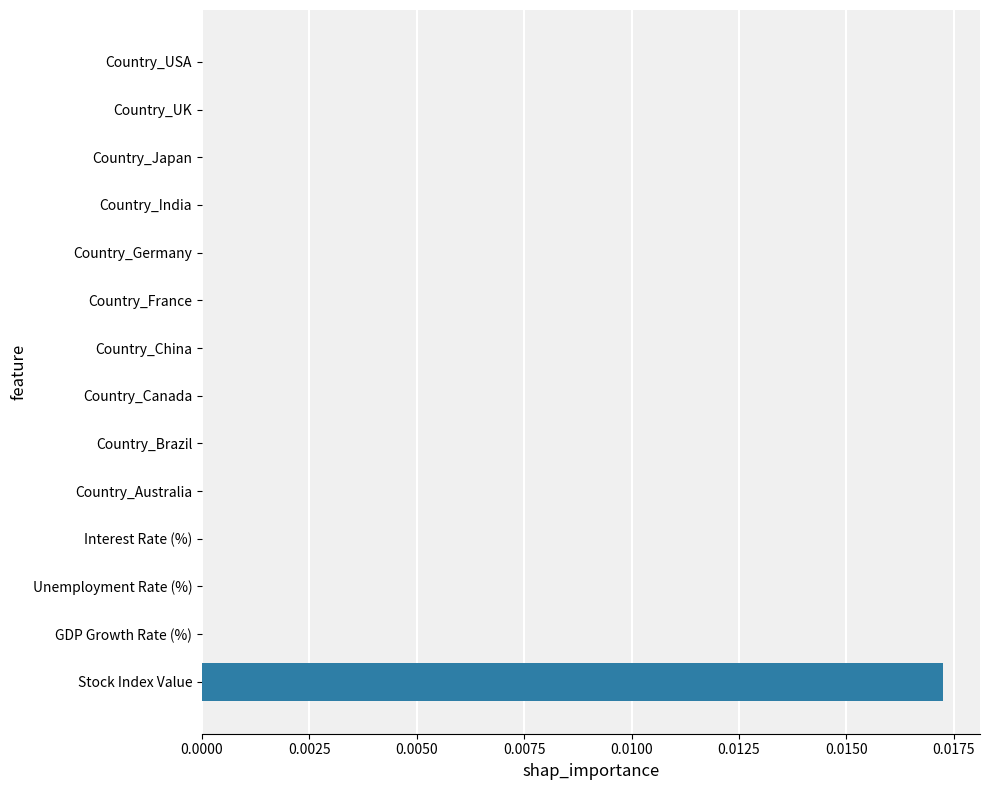

How many data points does each series have?

14